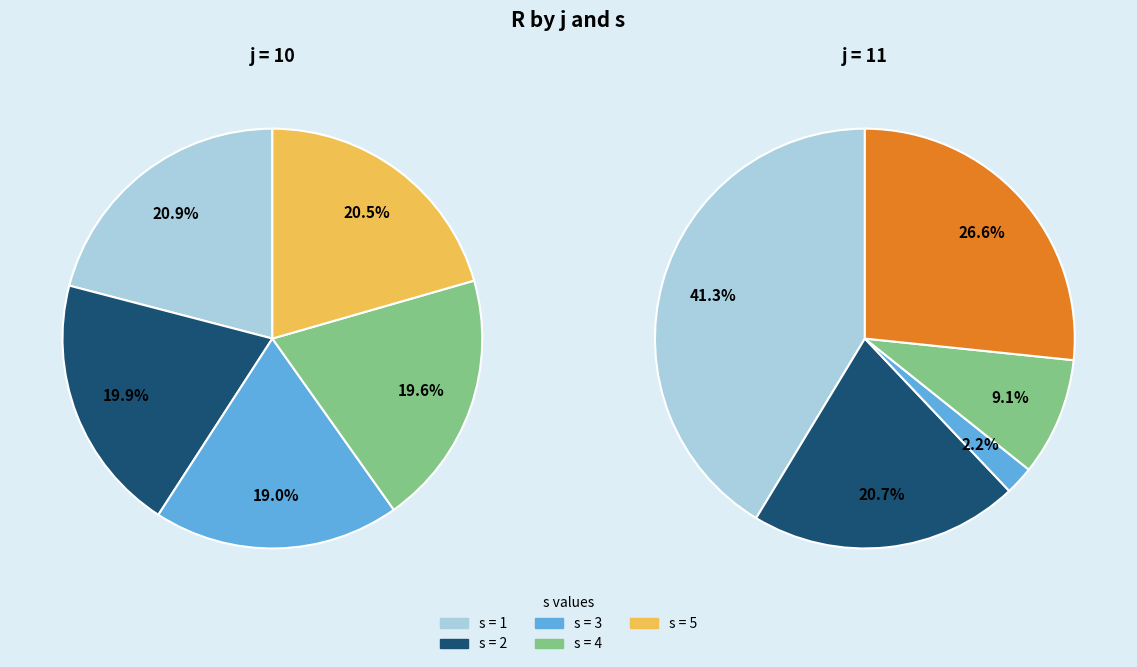

To the nearest percent, what portion does s=2 represent?

21%